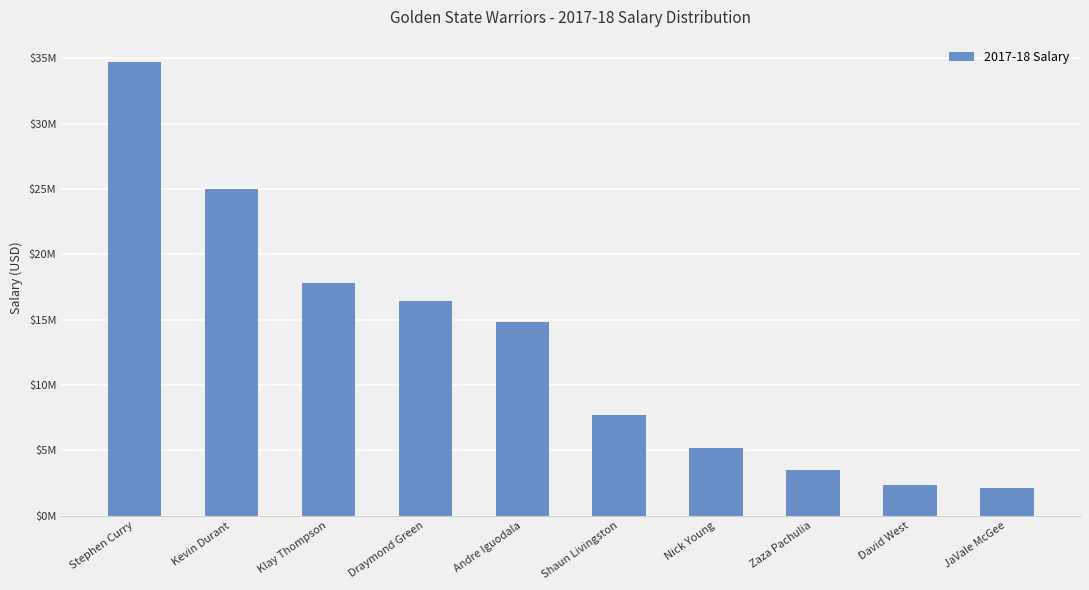

What position from the left is David West?

9